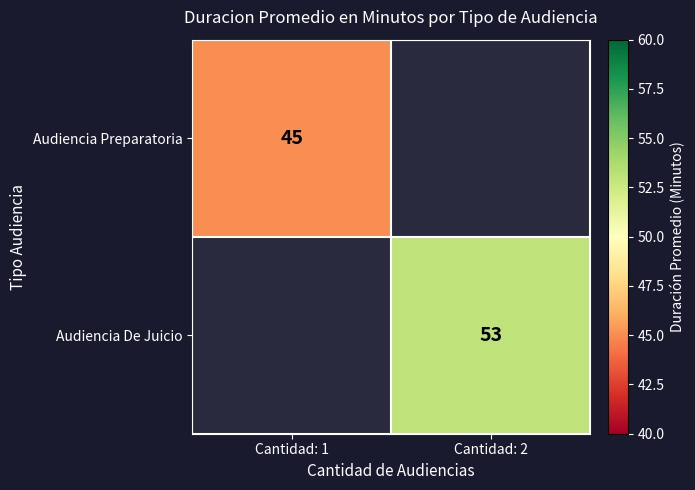

True or false: Audiencia De Juicio has a value of 18 at Cantidad: 2.

False